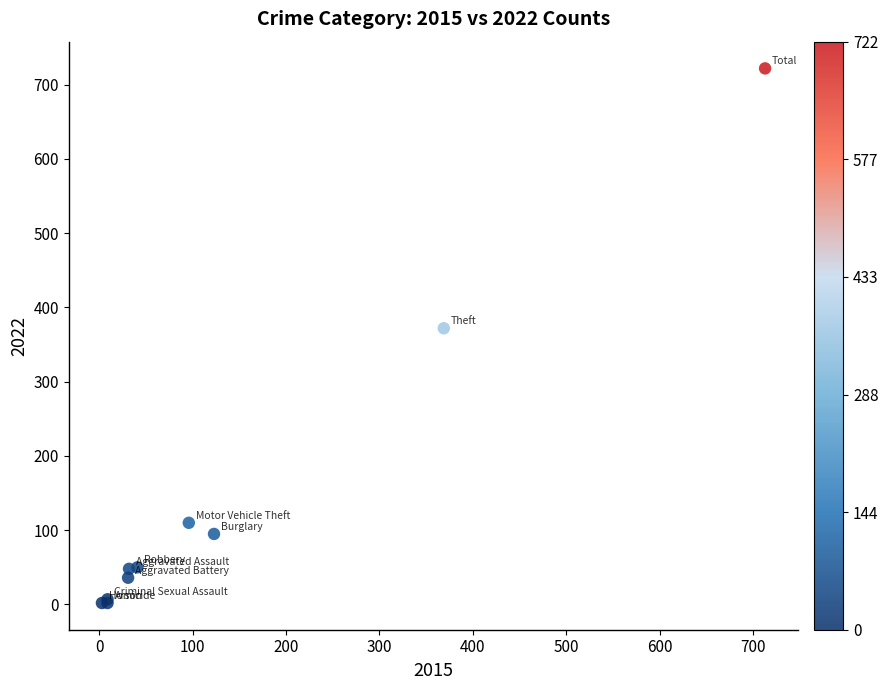

What Y value in the scatter plot is closest to 362?

372